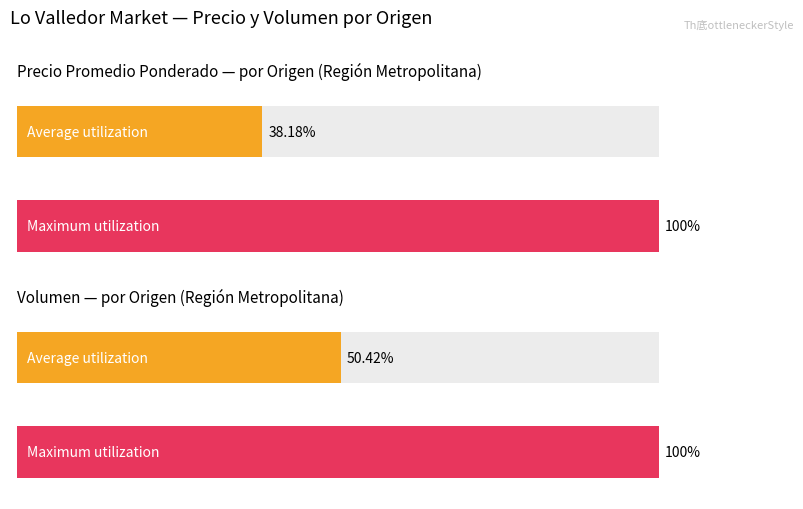

The Precio promedio ponderado series shows 3953 at 6. True or false?

False